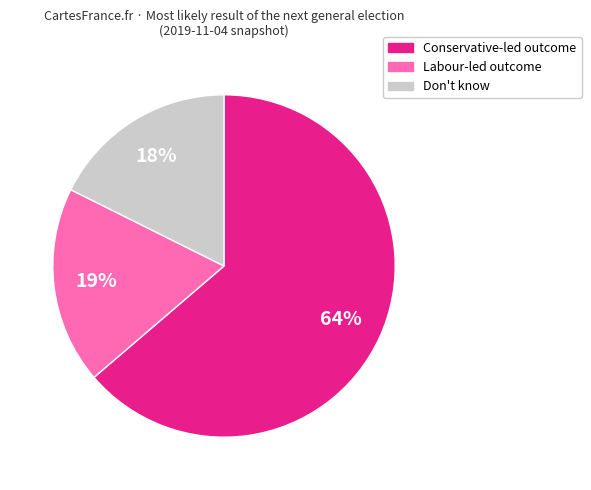

Between Labour-led outcome and Don't know, which is larger?

Labour-led outcome